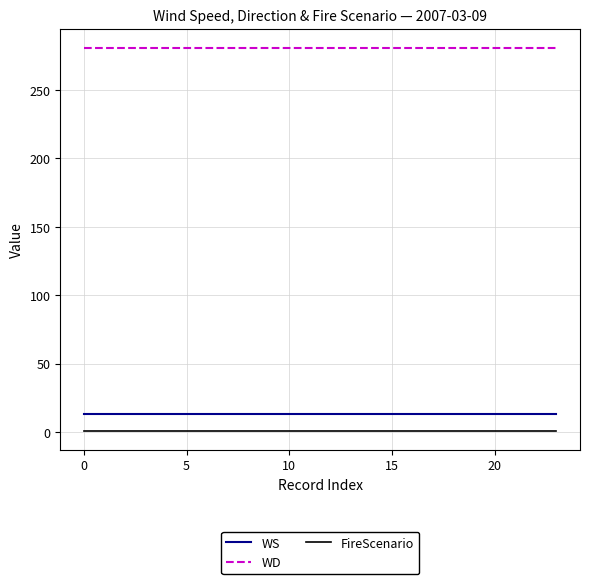

Which series has the largest total across all categories?

WD